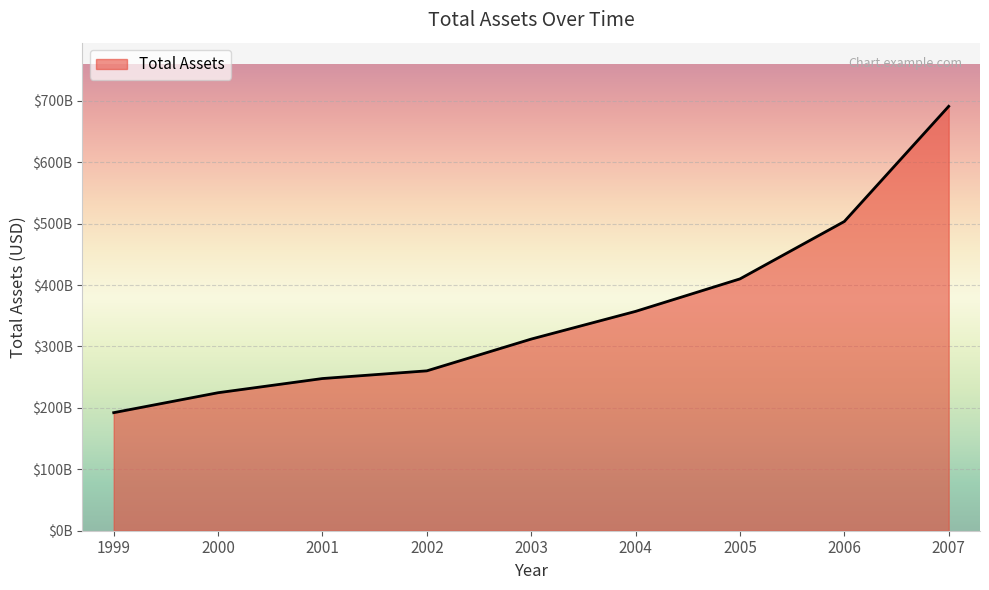

List the labels in order of value, smallest first.

1999, 2000, 2001, 2002, 2003, 2004, 2005, 2006, 2007